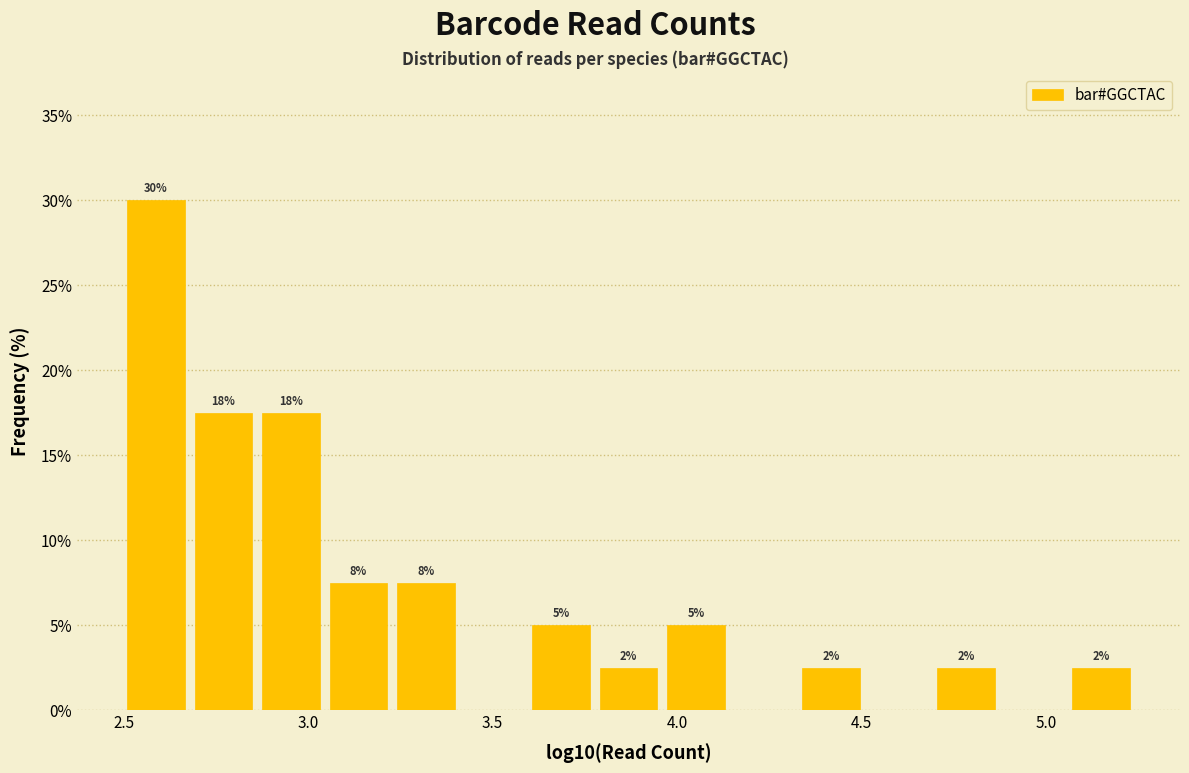

Read against the x-axis, roughly where is the centre of the tallest bar?

2.60